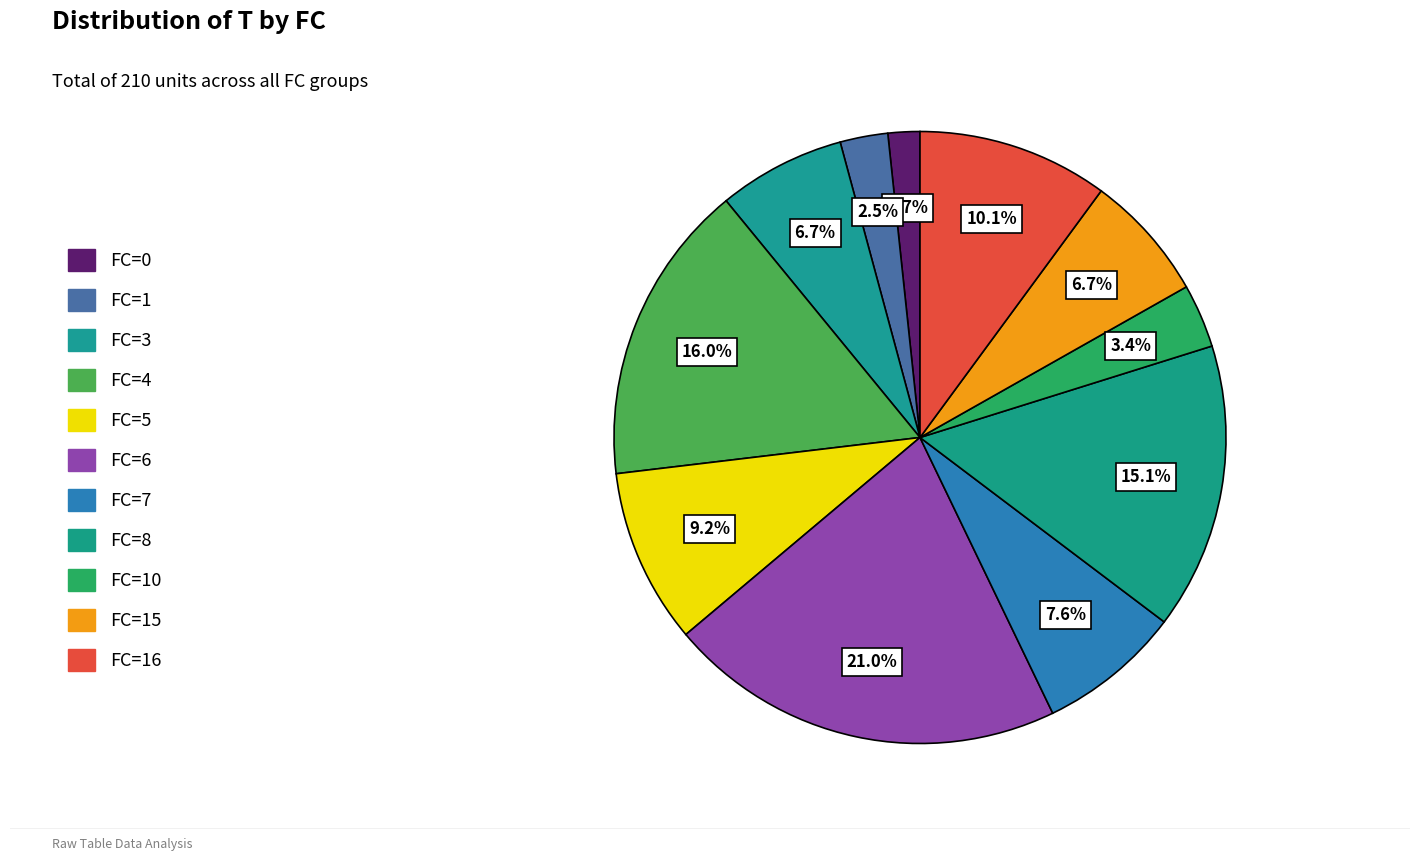

To the nearest percent, what is the difference between the largest and smallest slice percentages?

19%